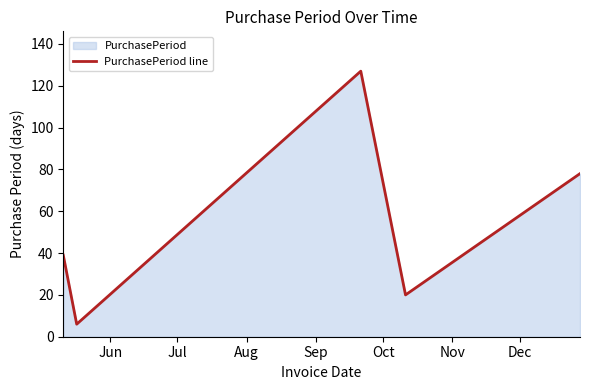

What is the minimum value shown in the chart?

6